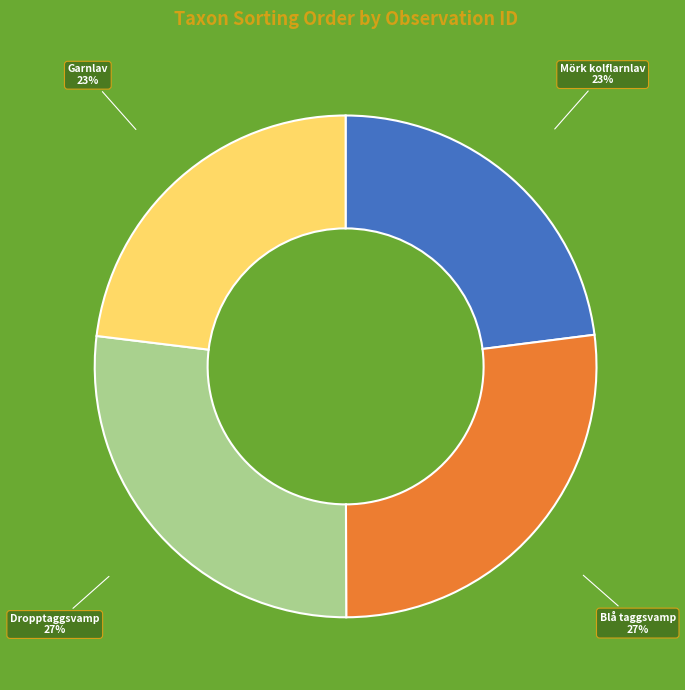

To the nearest percent, what is the difference between the largest and smallest slice percentages?

4%